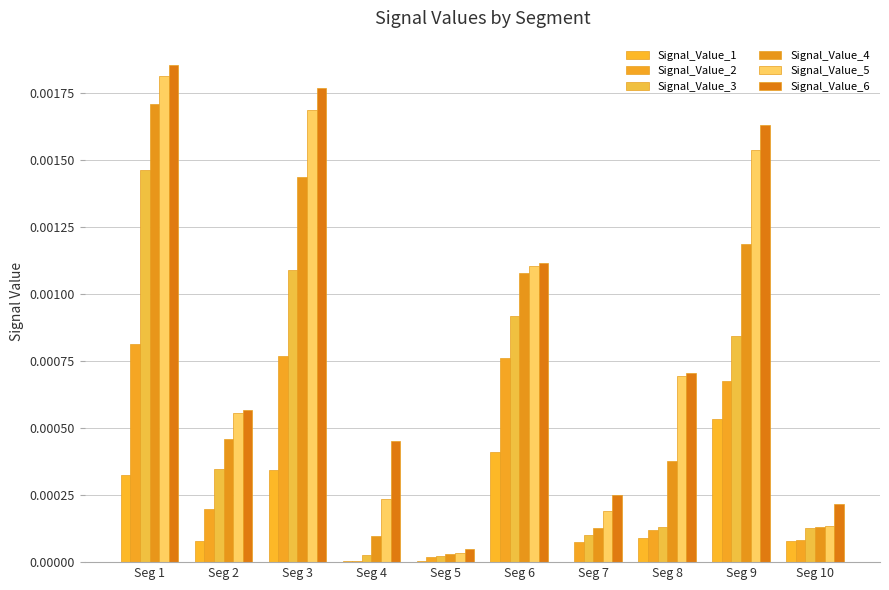

At how many categories does at least one series exceed 0?

10